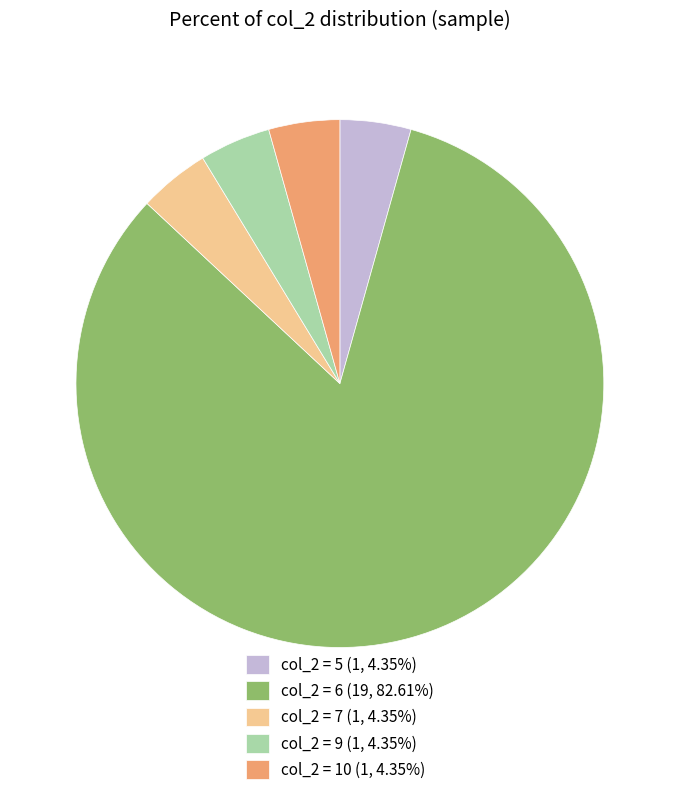

Does any single category account for the majority?

Yes